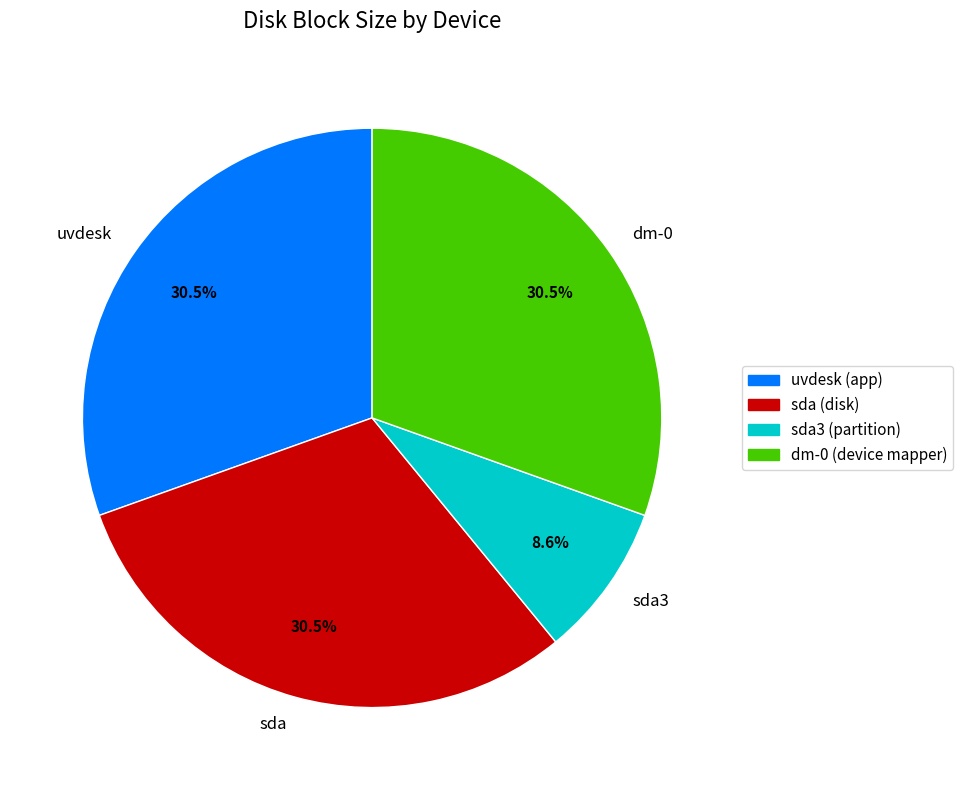

What is the smallest slice in the pie chart?

sda3